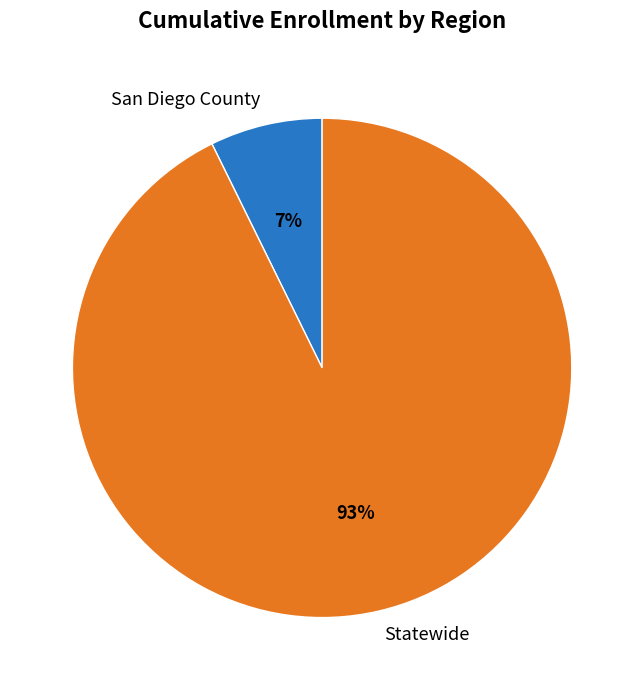

True or false: Statewide accounts for 99% of the total.

False